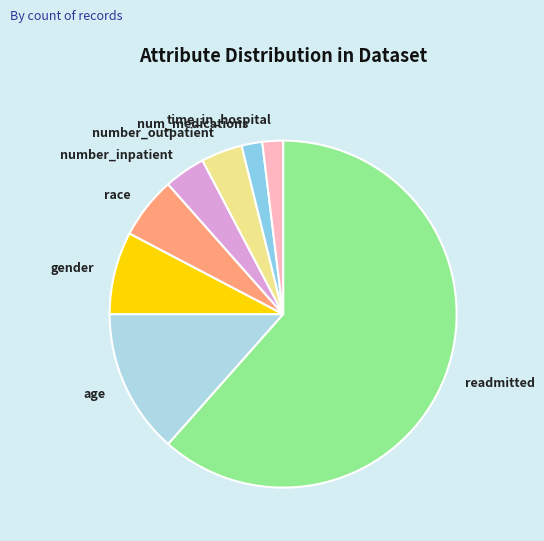

Which slice is the largest?

readmitted